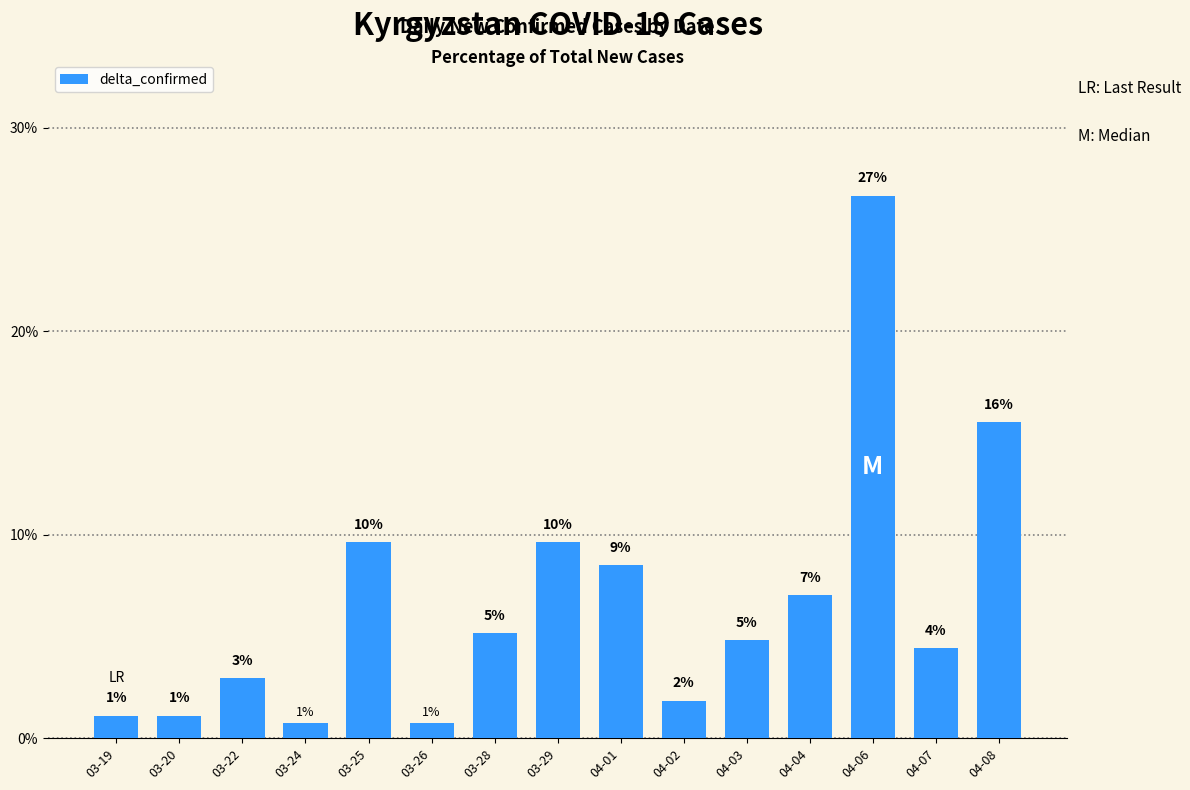

At which label does the data first exceed 4?

03-25